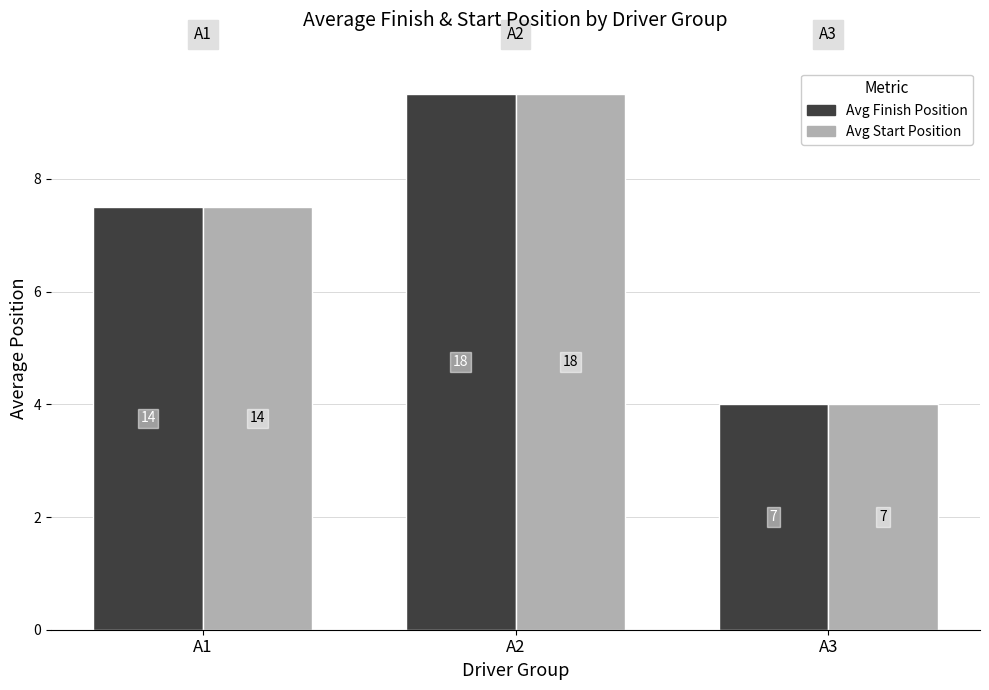

Are the bars horizontal?

No